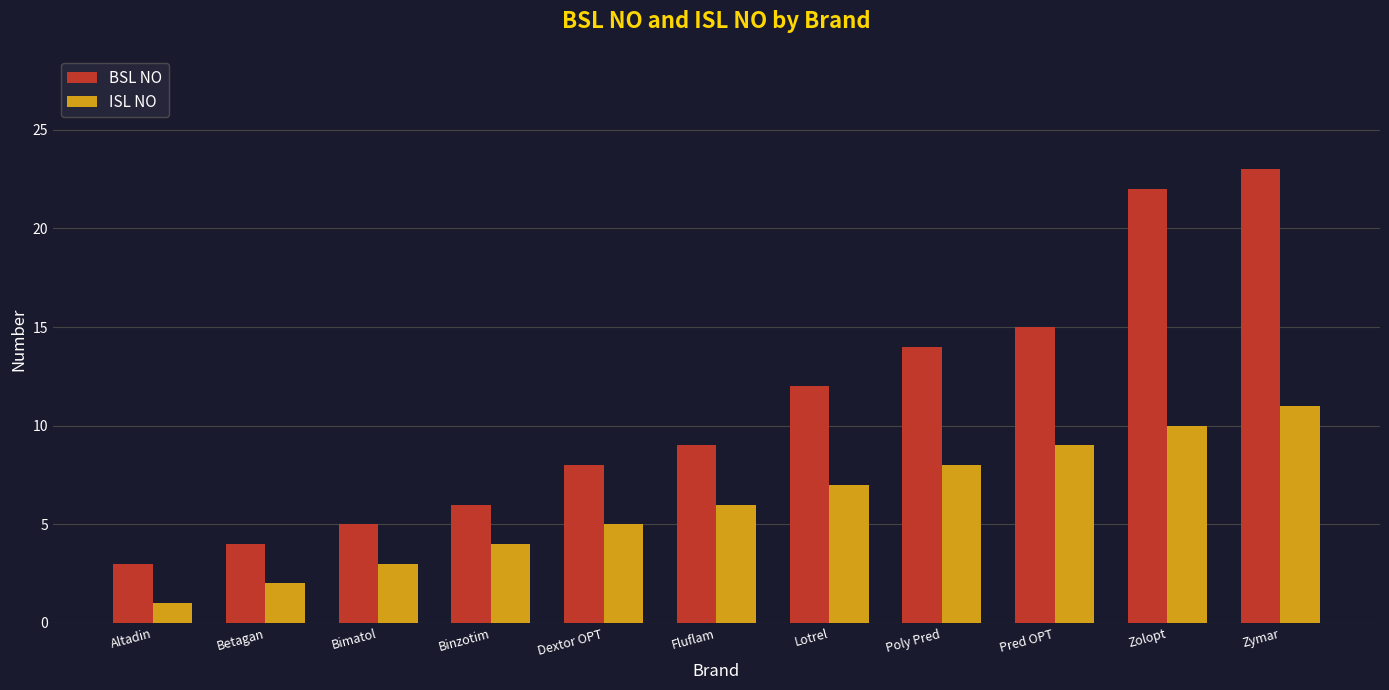

What is the minimum value for ISL NO?

1